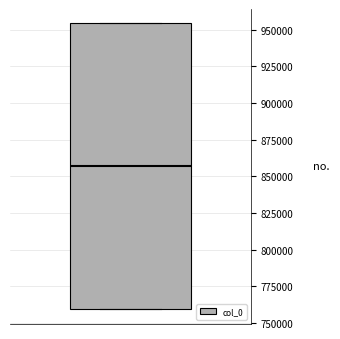

Transcribe this box plot: give where the median line is, the range the box spans, and where the two whiskers end, as read against the y-axis. The values are not printed on the chart, so give them approximately, as read against the axis.

median 855000, box 760000 to 955000, whiskers 760000 to 955000